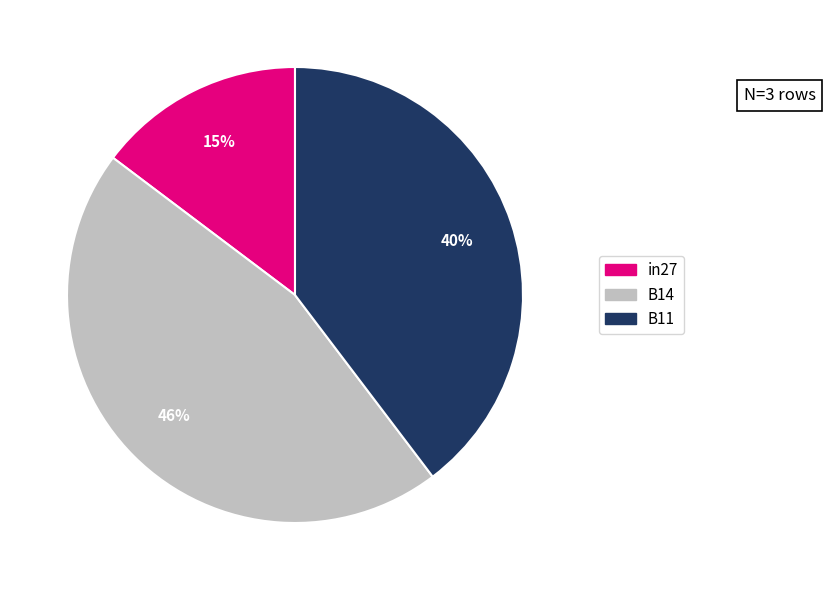

Is in27 the majority of the pie?

No